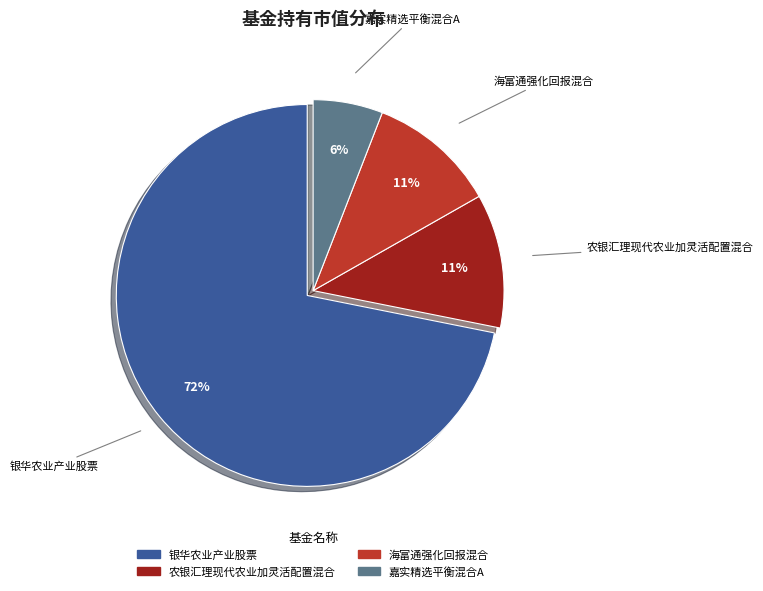

To the nearest percent, what is the average slice percentage?

25%